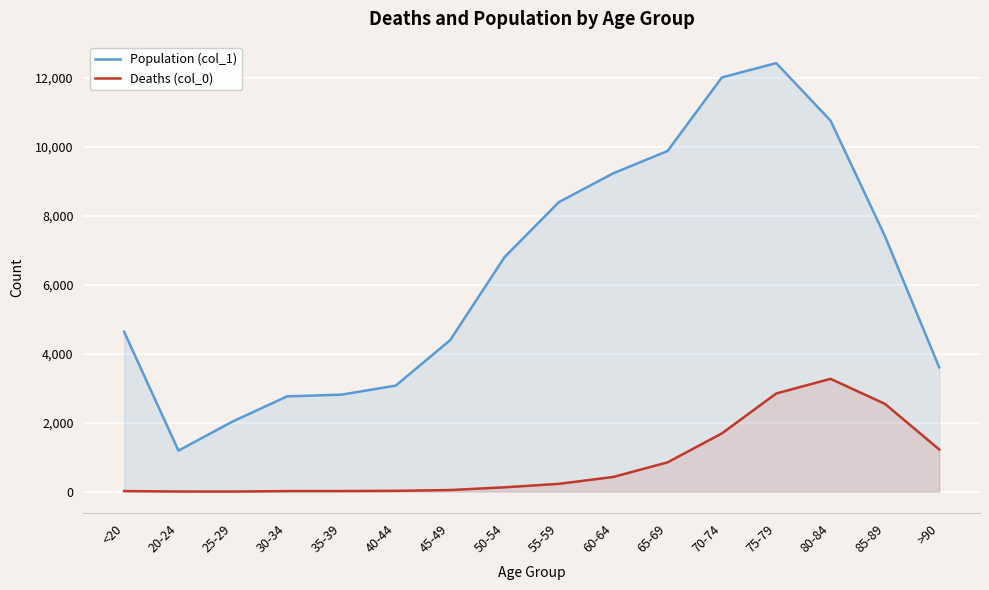

What is the spread (max minus min) of values at 85-89?

4869